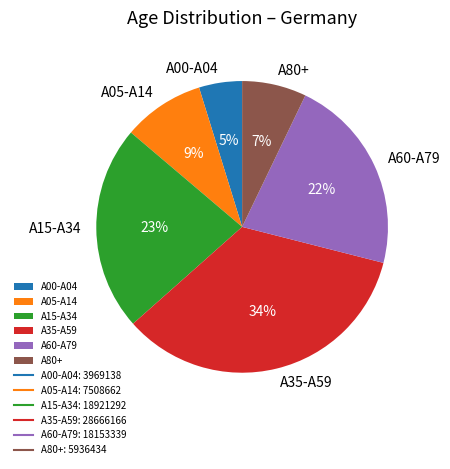

Count the number of slices in the pie.

6